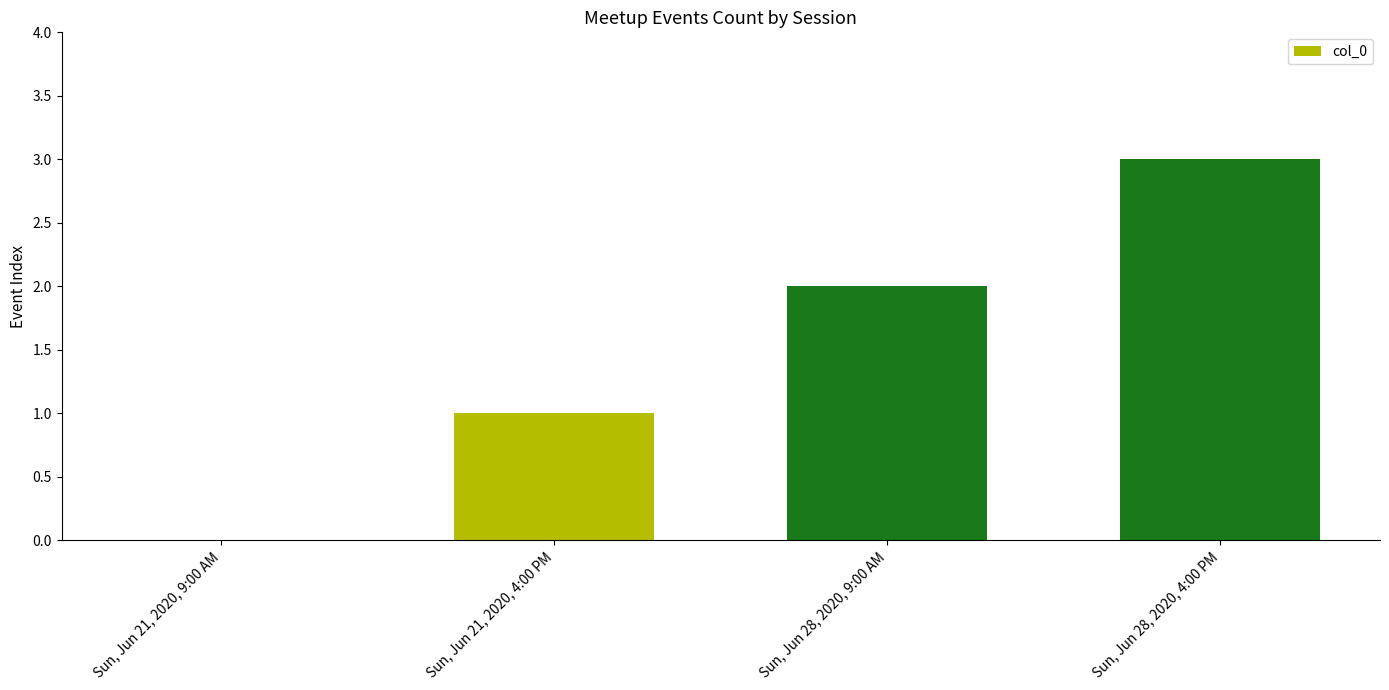

Reading right to left, transcribe all the data shown in this chart.

3	2	1	0